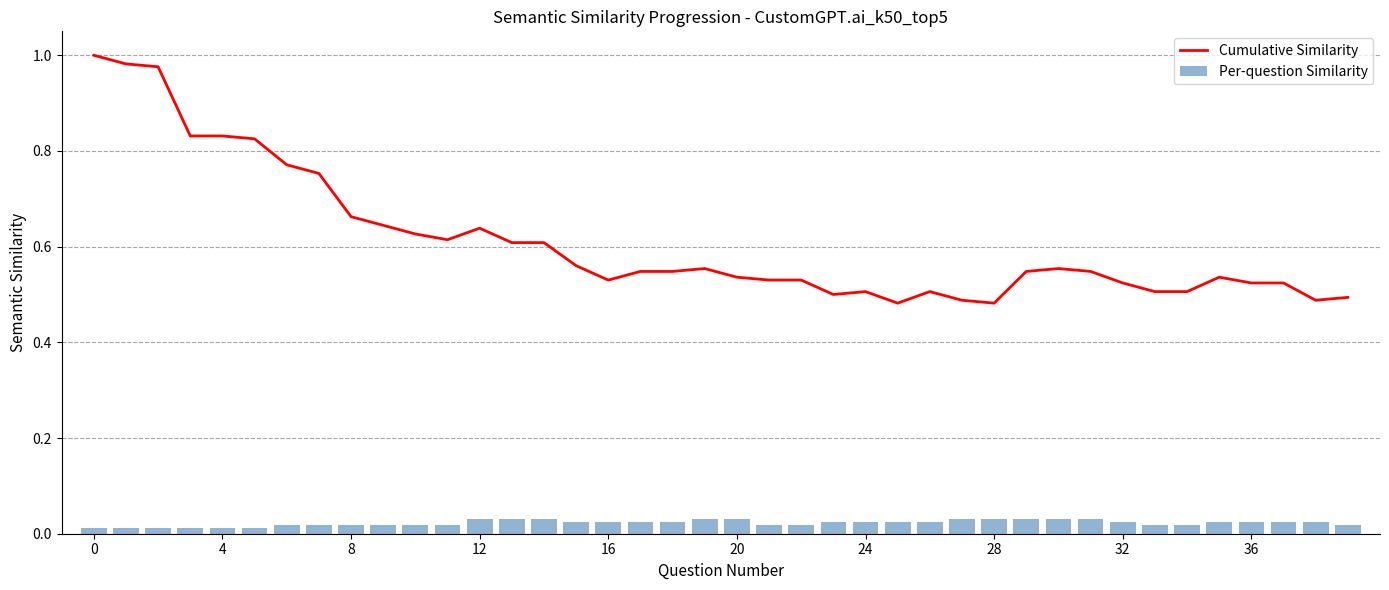

True or false: Cumulative Similarity has a value of 0.4 at 4.

False